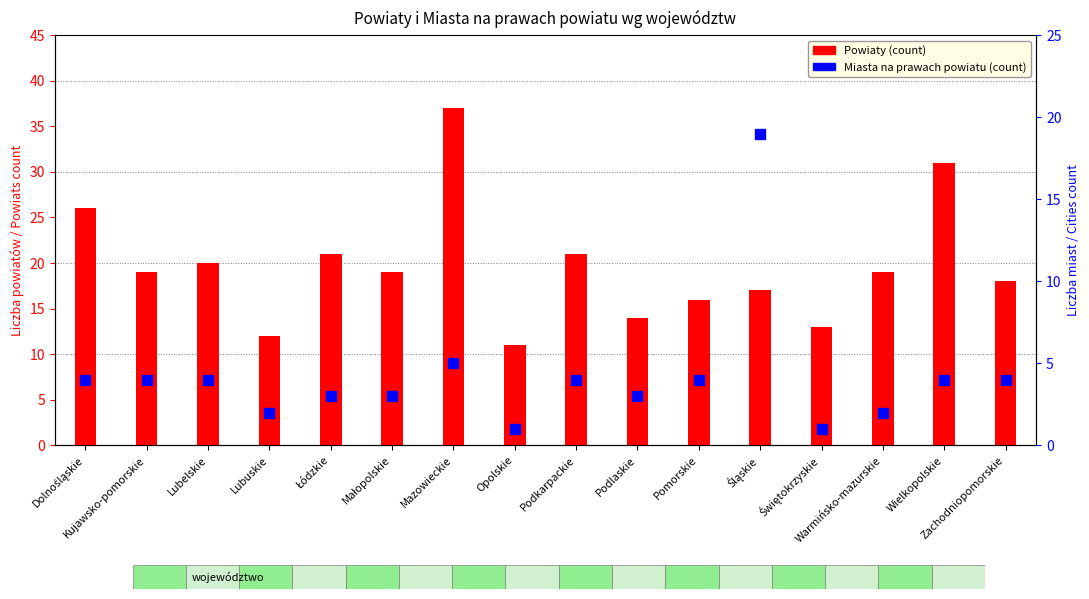

At which category is the sum across all series the highest?

Mazowieckie